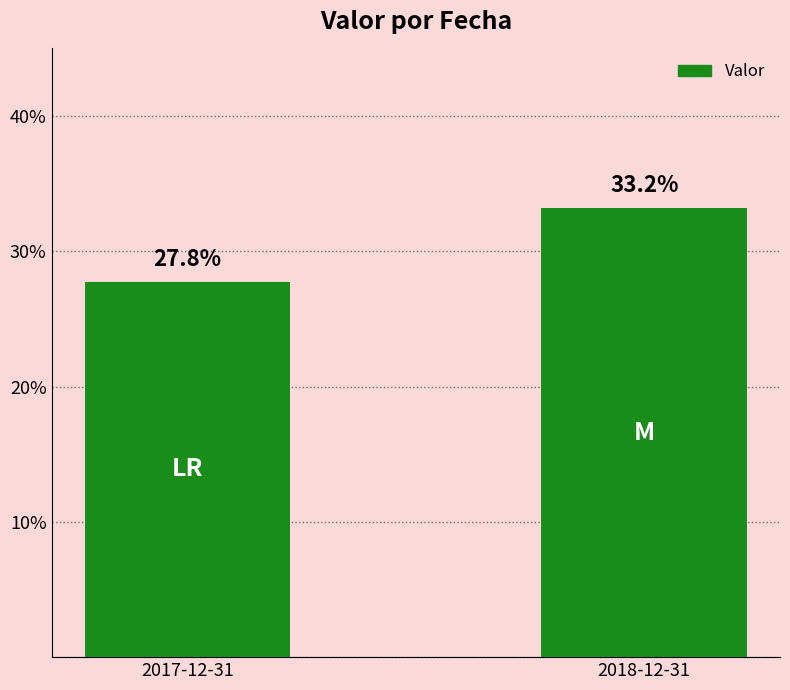

Reading left to right, what are all the values shown in this chart?

2017-12-31=0.3	2018-12-31=0.3